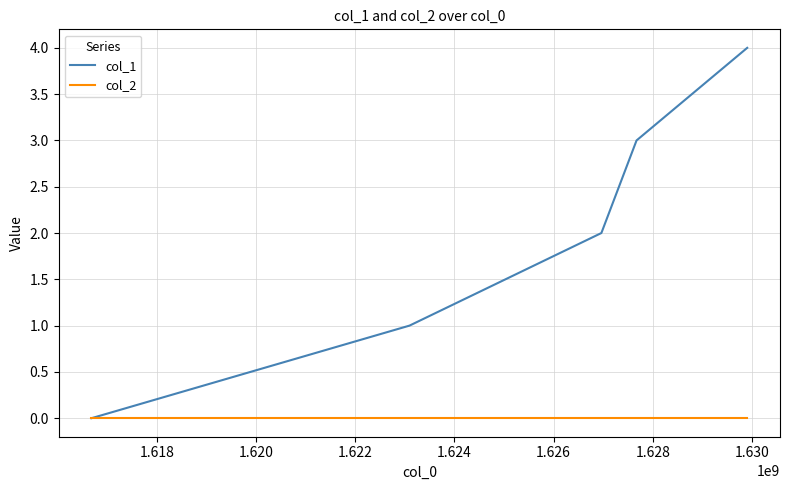

What are all the series names shown in the legend?

col_1, col_2